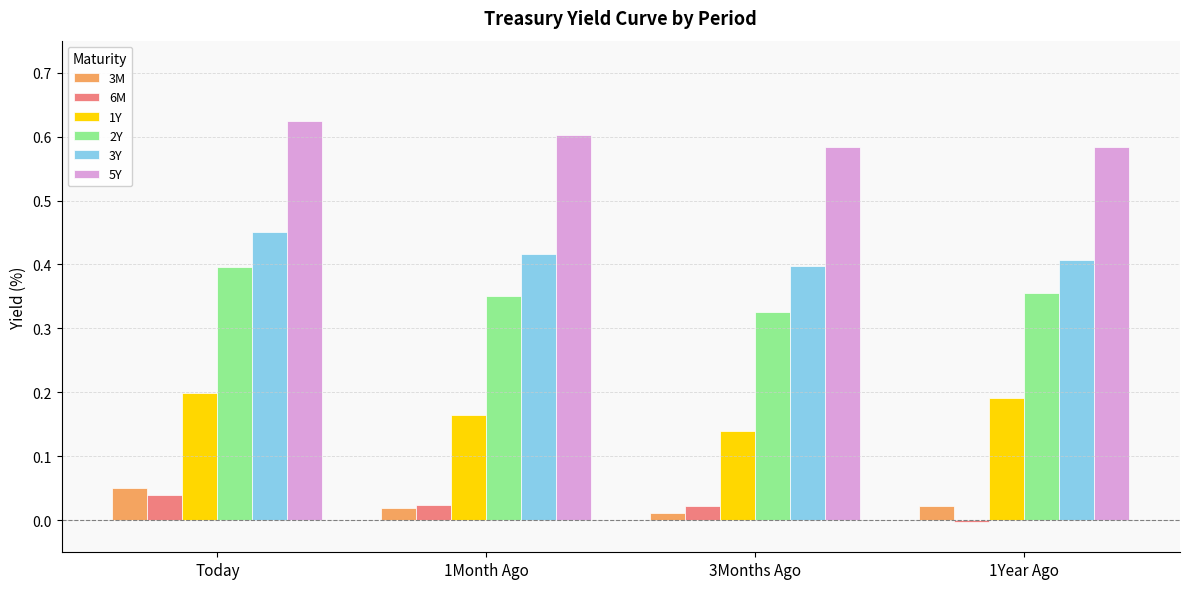

Is it true that 5Y equals 0.6 at 3Months Ago?

True